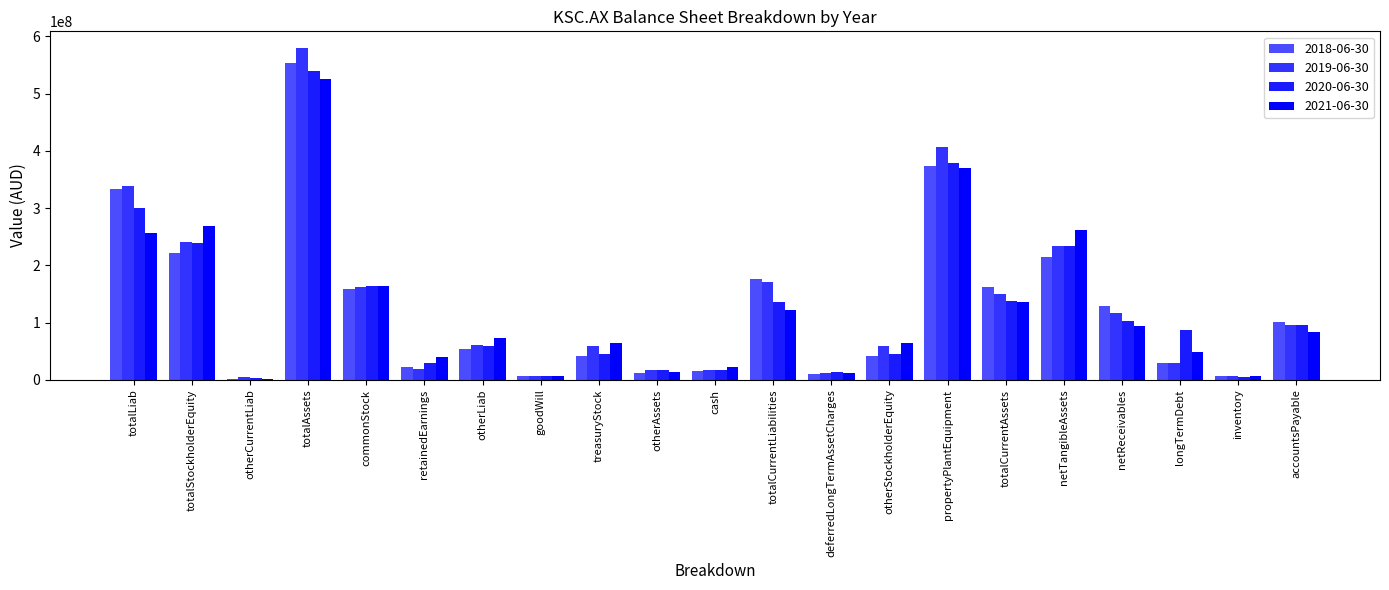

How many groups of bars are there?

21